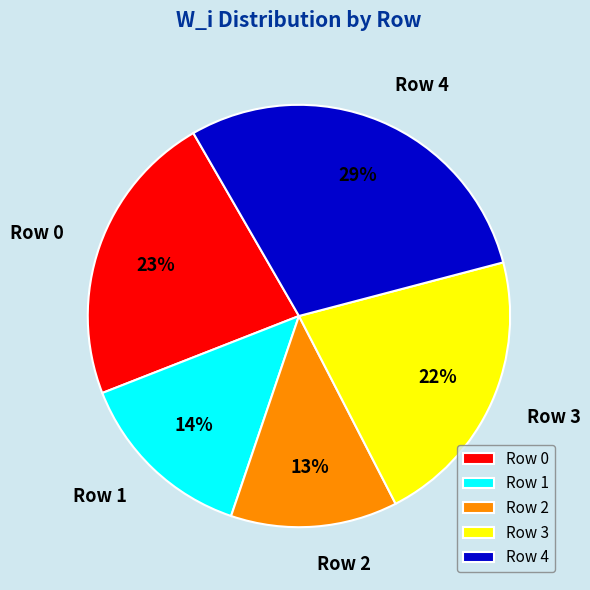

Is there a majority slice in this chart?

No